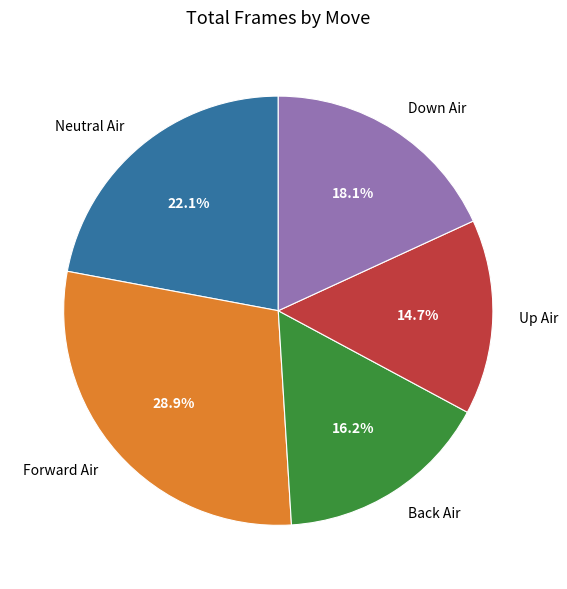

Which slice is the smallest?

Up Air